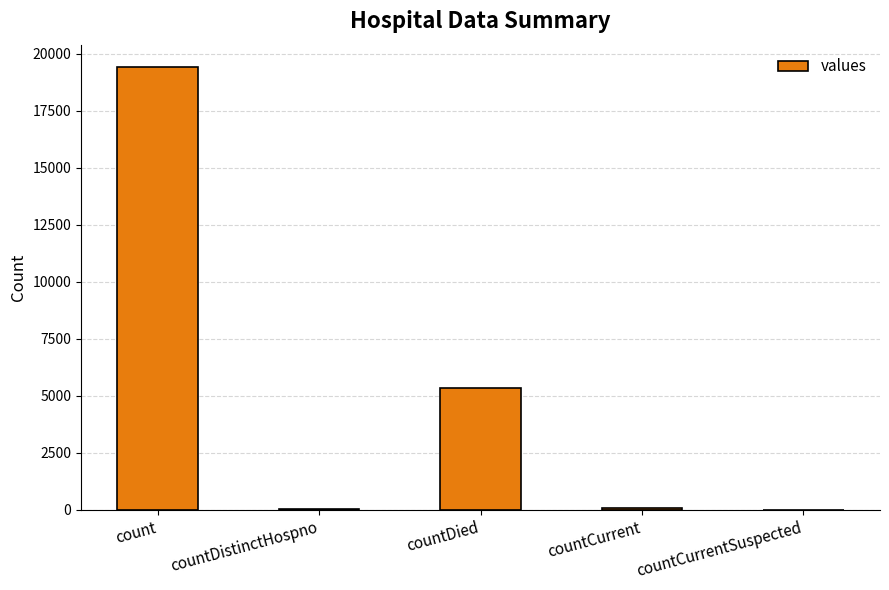

Count the number of categories in the chart.

5